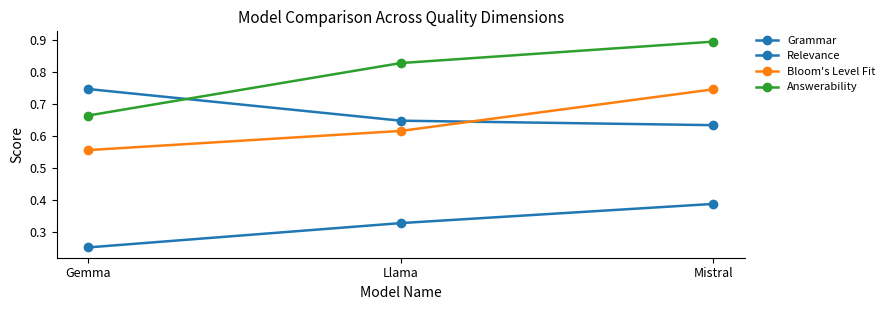

Count the number of categories in the chart.

3